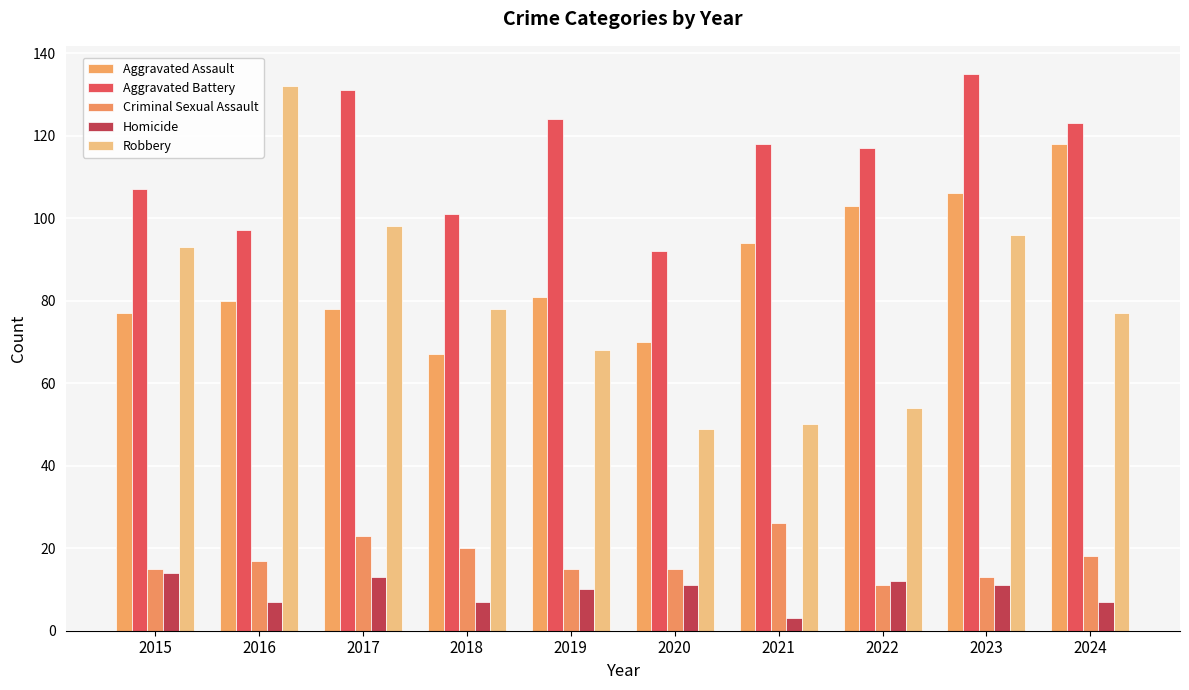

What is the value of the Aggravated Assault bar at the 2nd from the left?

80